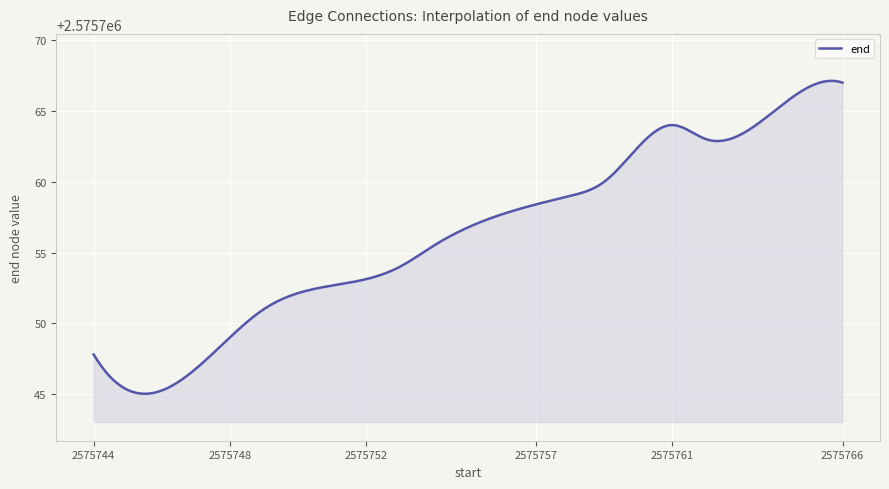

What is the maximum value shown in the chart?

2575767.1